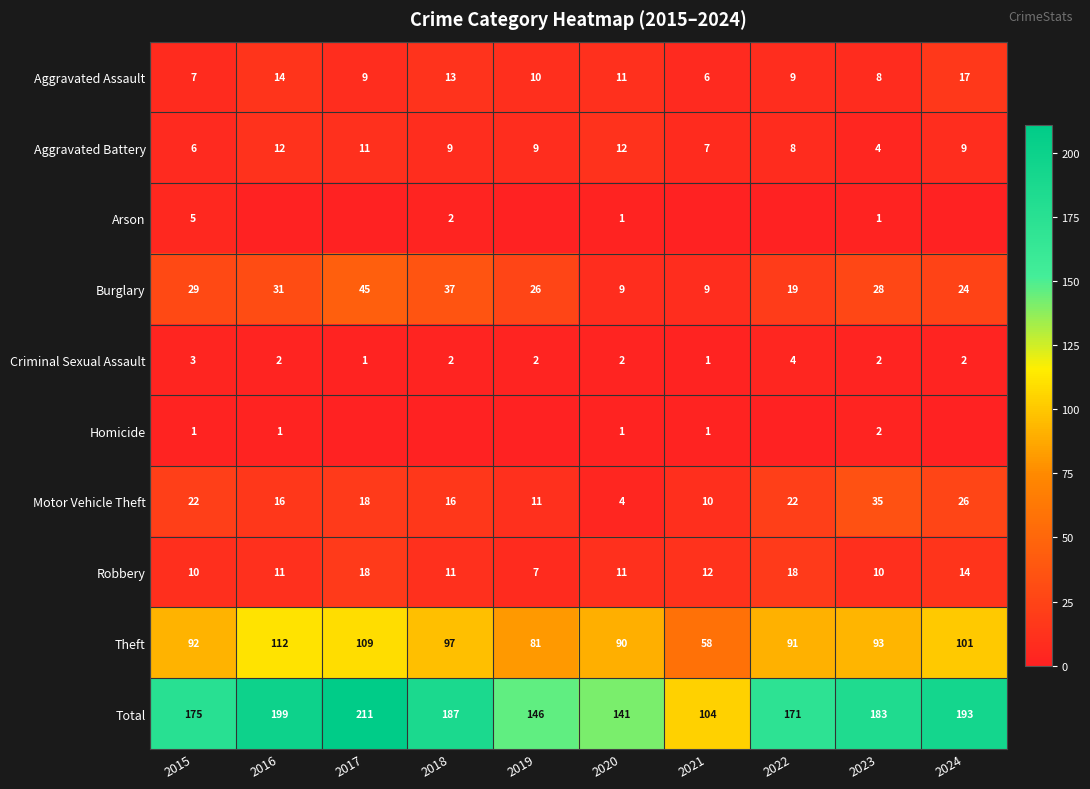

At which label does Motor Vehicle Theft first exceed 18?

2015